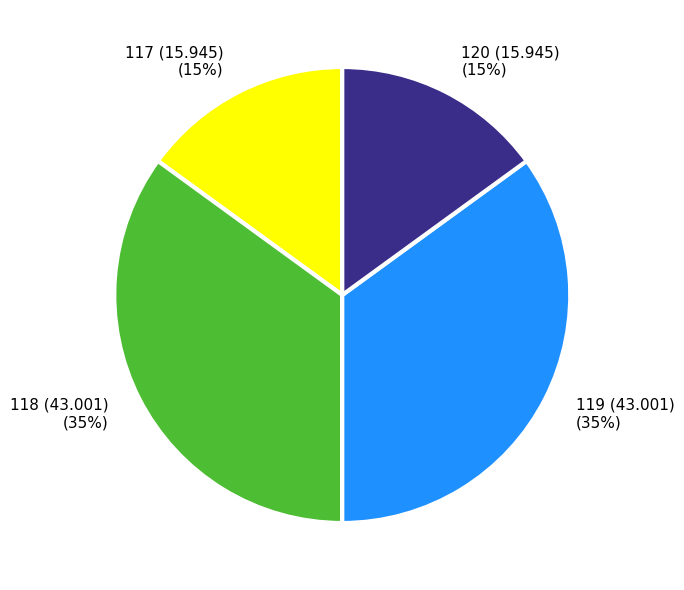

The 118 (43.001) slice represents 35% of the pie. True or false?

True